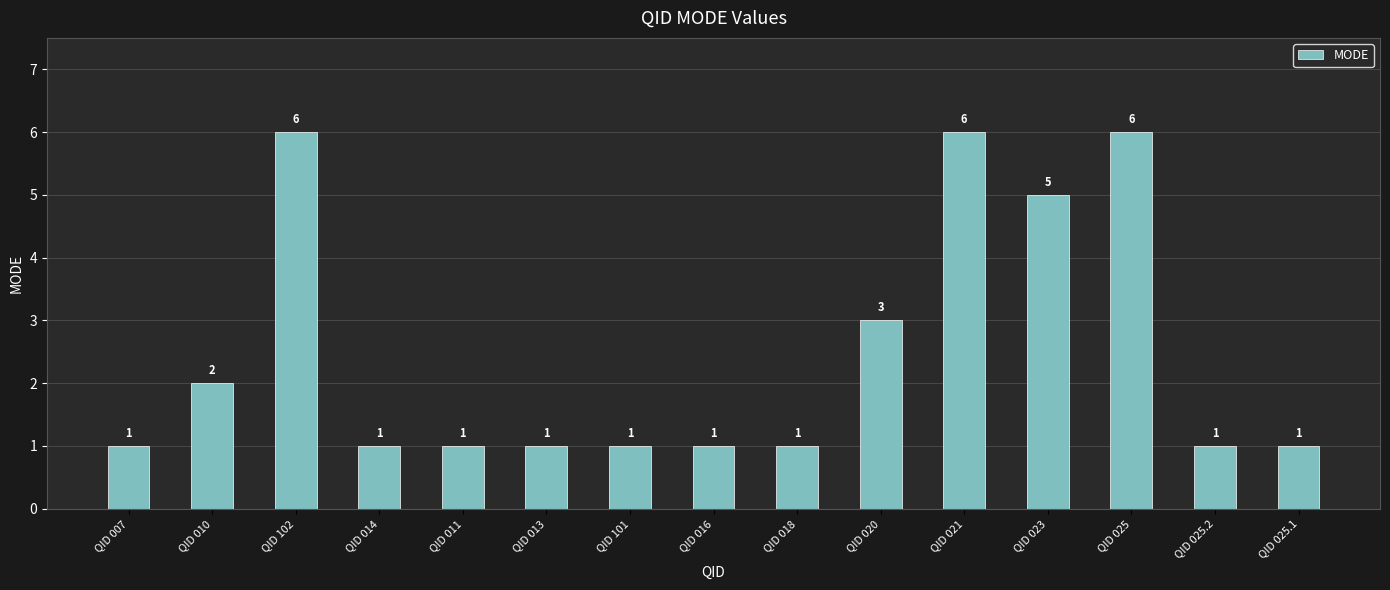

Where is the data nearest to the value 3?

QID 020